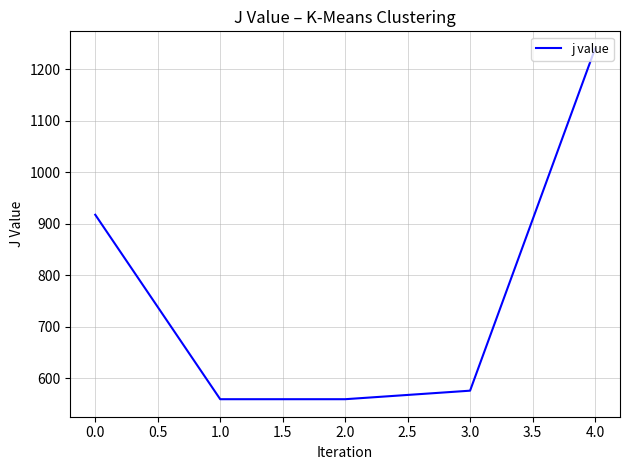

The chart shows a value of 917.5 at 0.0. True or false?

True